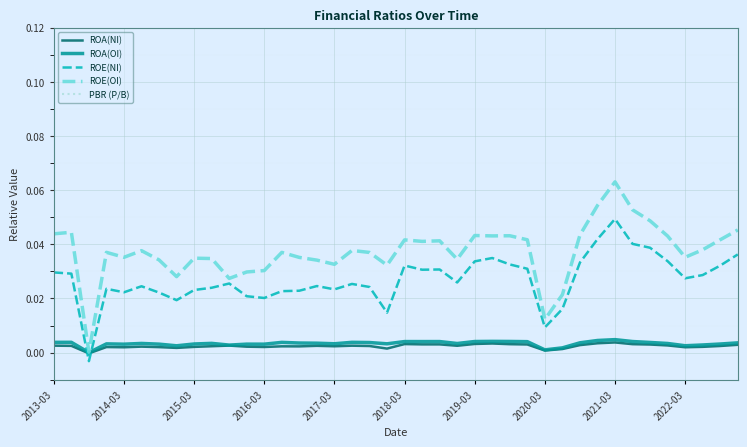

How many intersections are there between ROE(NI) and ROA(OI)?

2